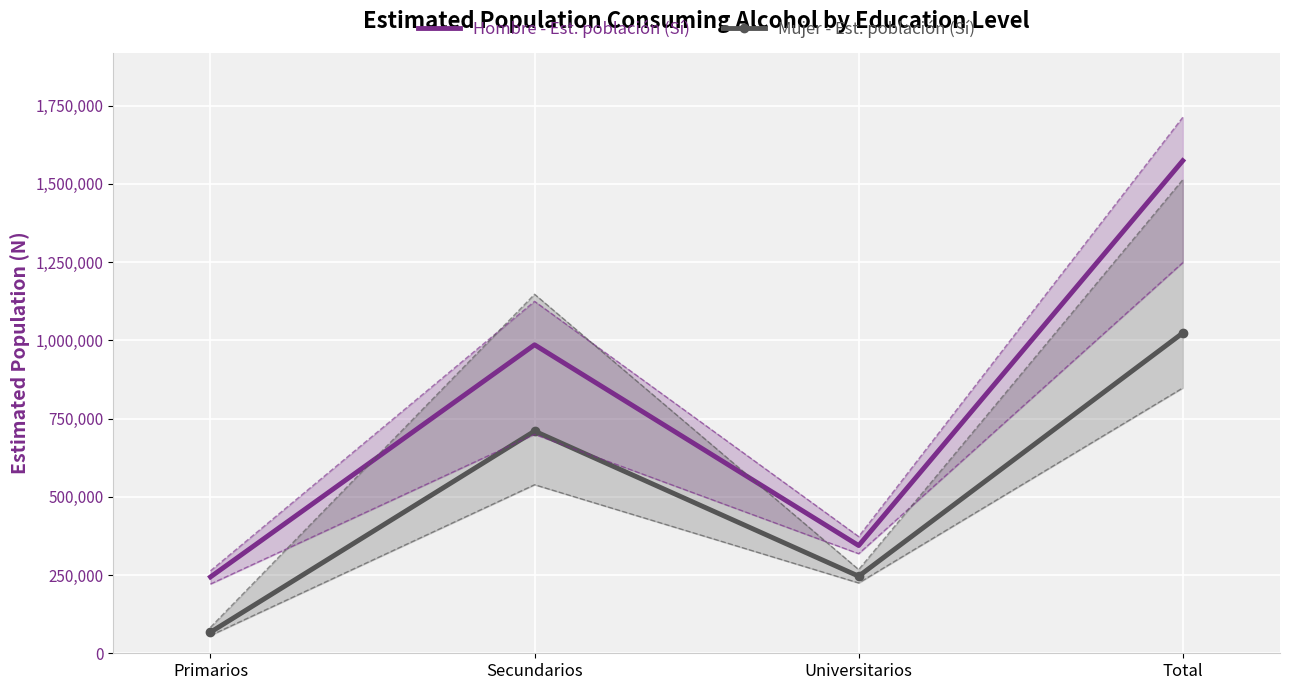

What is the highest value of the Hombre - Est. población (Sí) series?

1574035